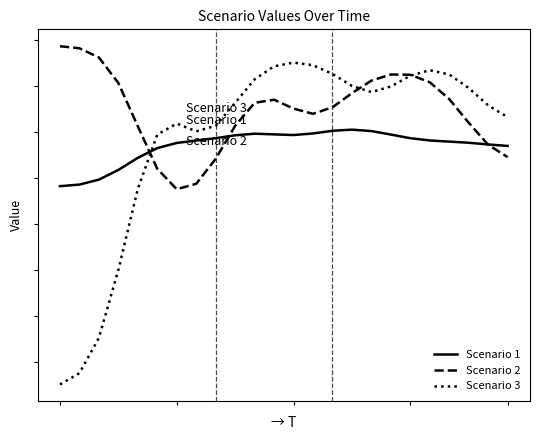

Does the chart display data point markers on the line(s)?

No